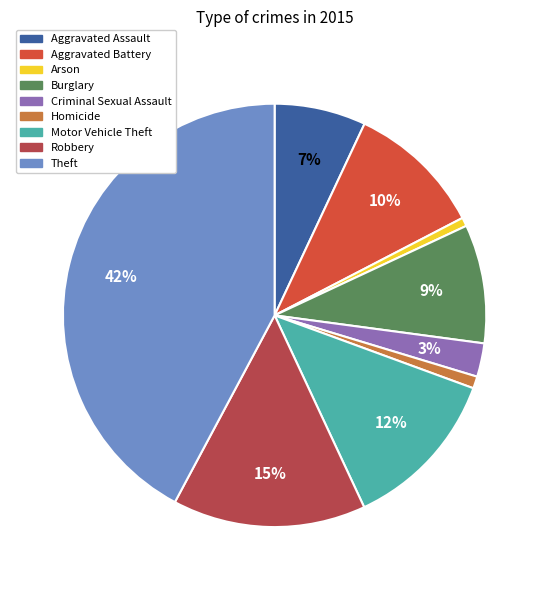

Do Criminal Sexual Assault and Arson together represent more than half of the pie?

No